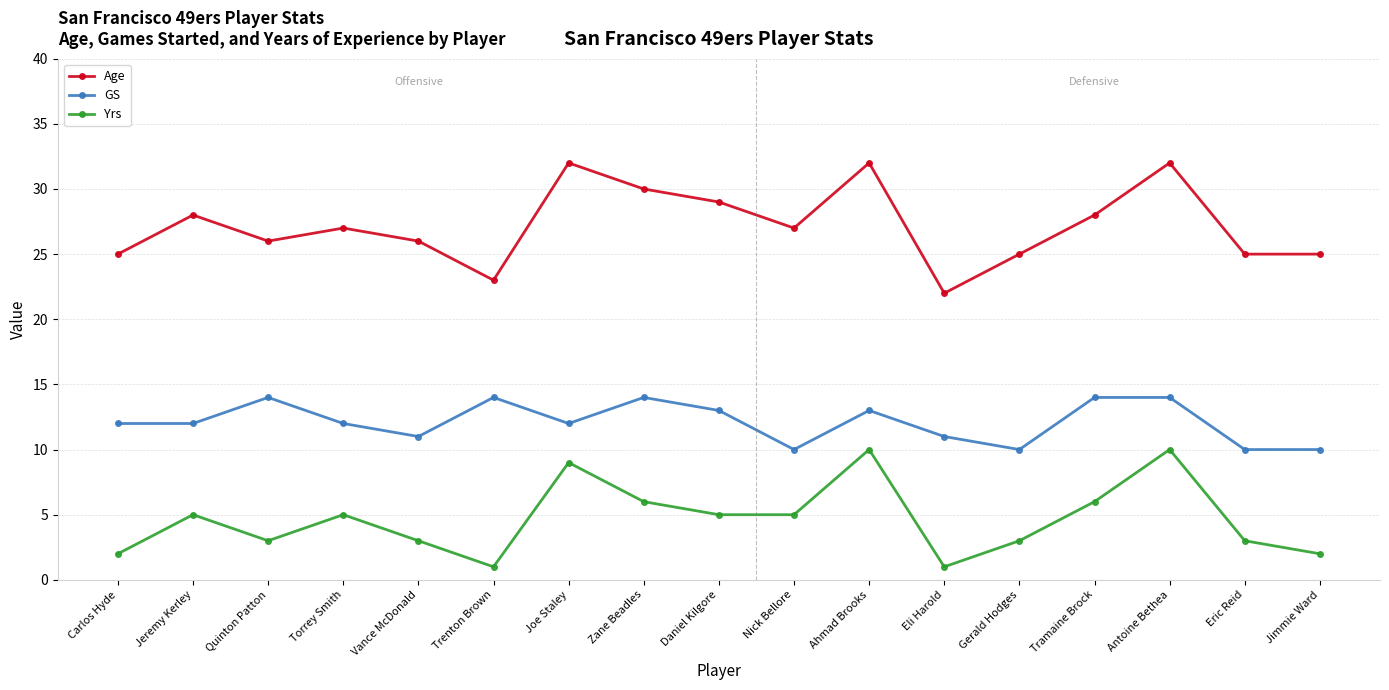

How many Yrs values are between 3 and 6?

10